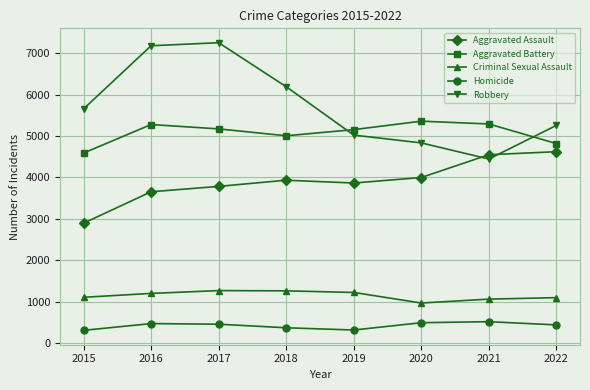

Where is Aggravated Battery nearest to the value 4973?

2018